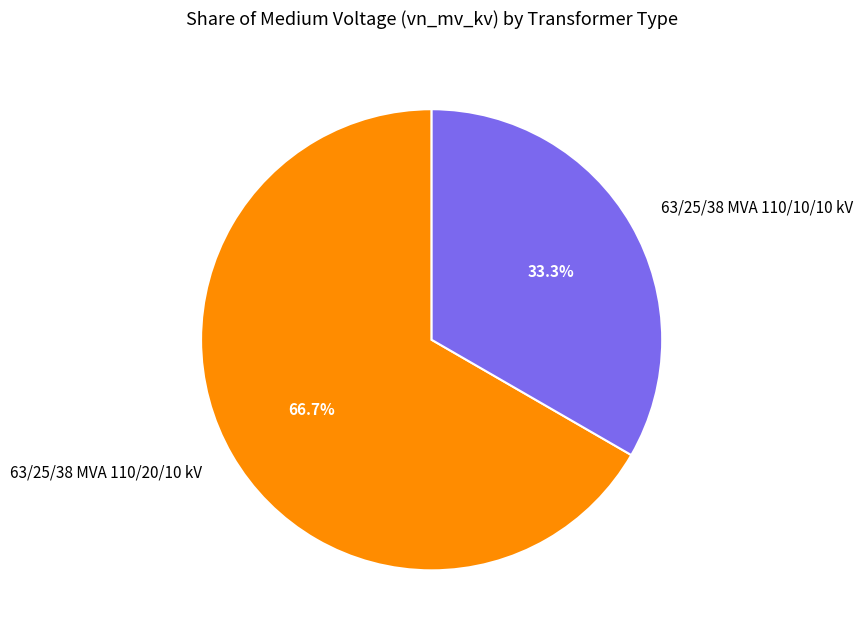

What is the largest slice in the pie chart?

63/25/38 MVA 110/20/10 kV